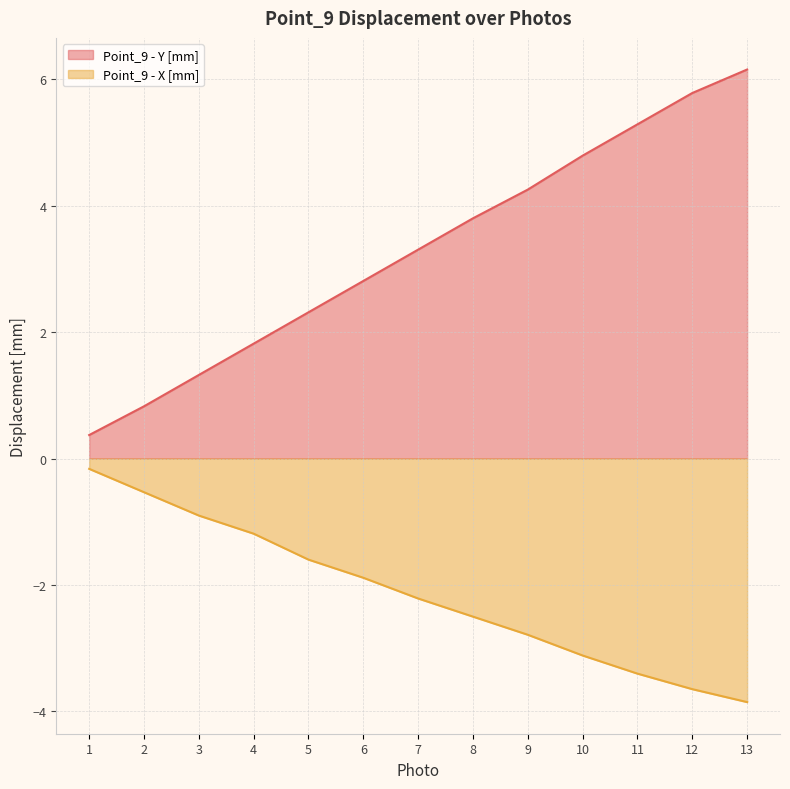

Between 1 and 5, which series saw the biggest shift?

Point_9 - Y [mm]